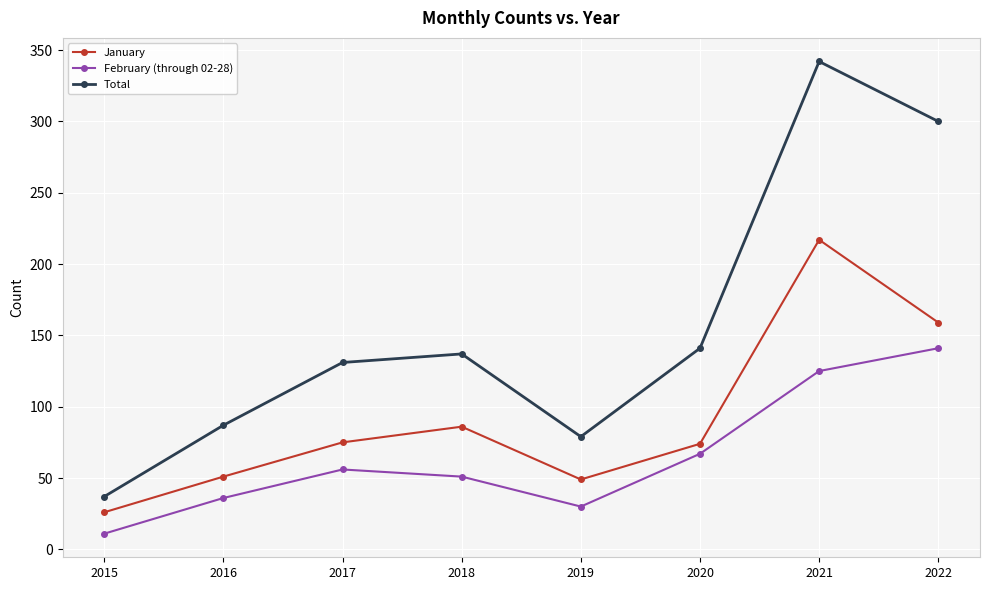

What is the lowest value of the January series?

26